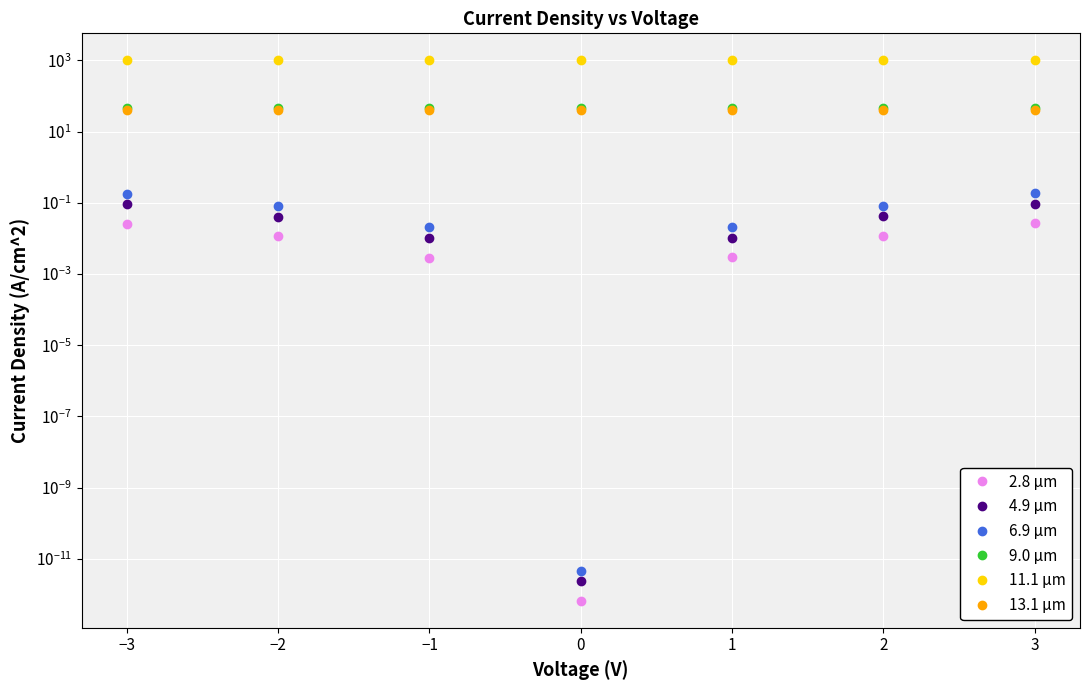

True or false: 11.1 μm and 4.9 μm intersect in this chart.

False